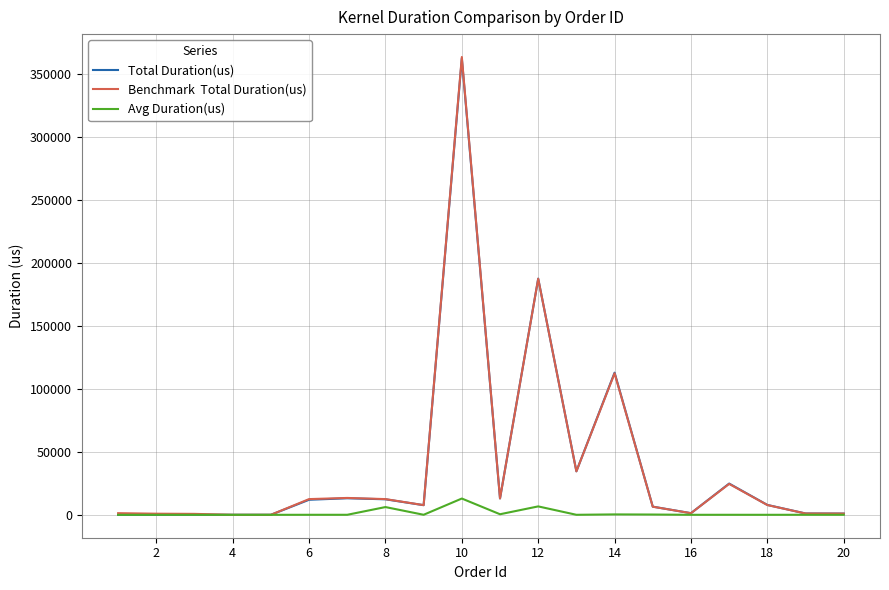

What is the maximum value shown in the chart?

363571.1